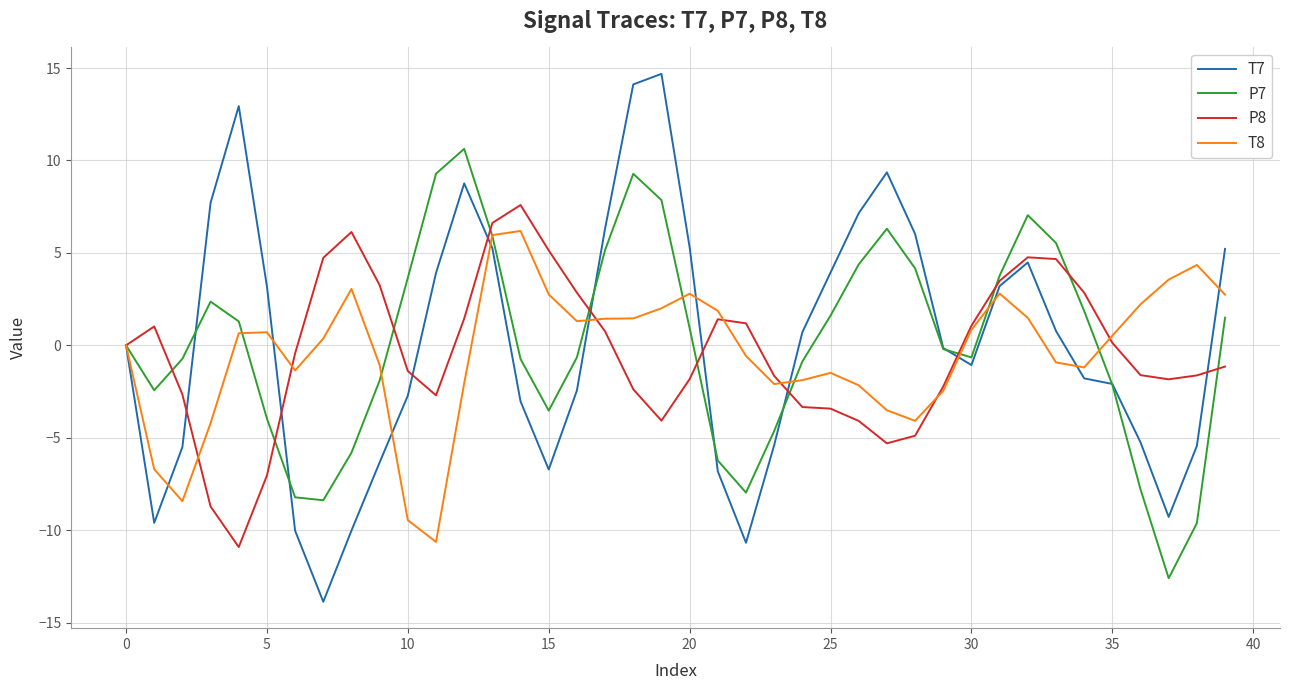

List the series in order of their peak value, highest first.

T7, P7, P8, T8